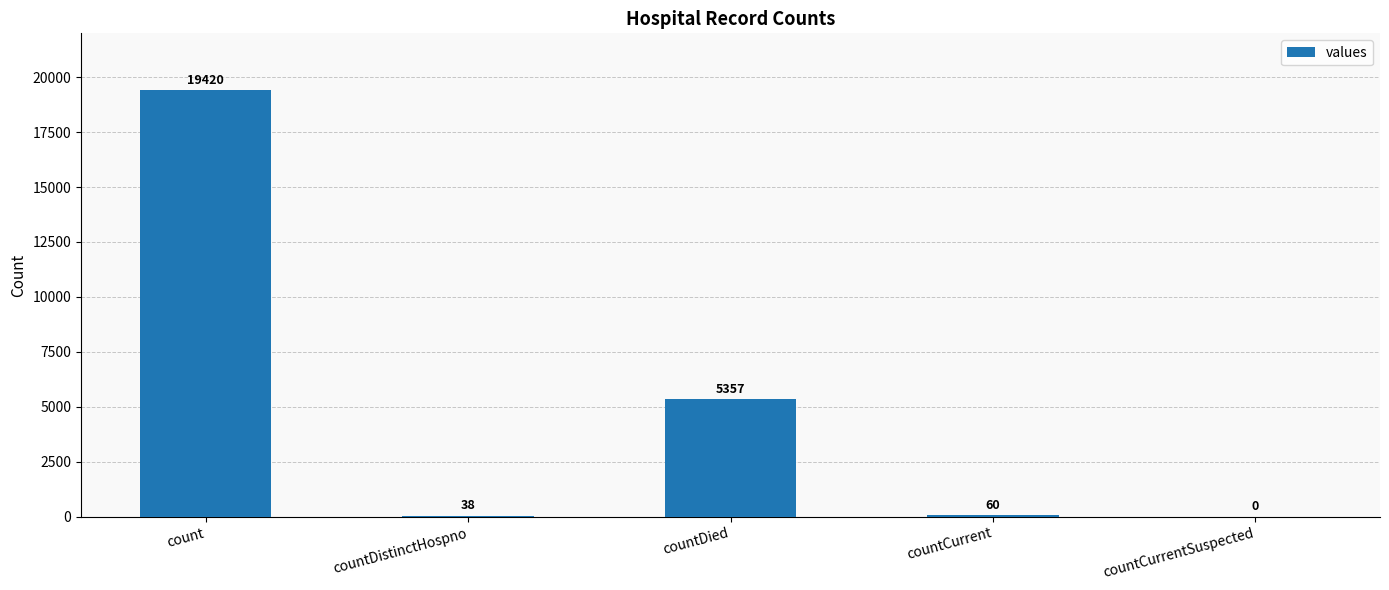

Which category has the highest value across all series?

count